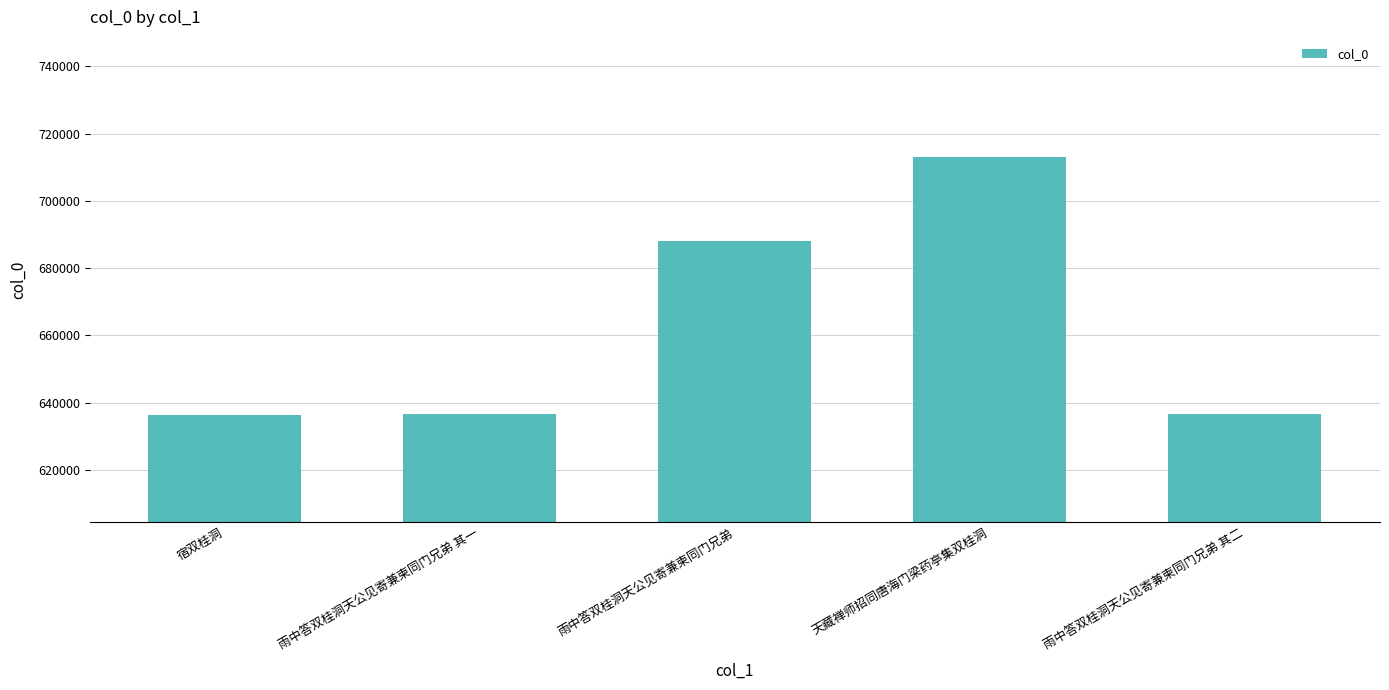

What is the label of the 3rd bar from the right?

雨中答双桂洞天公见寄兼柬同门兄弟